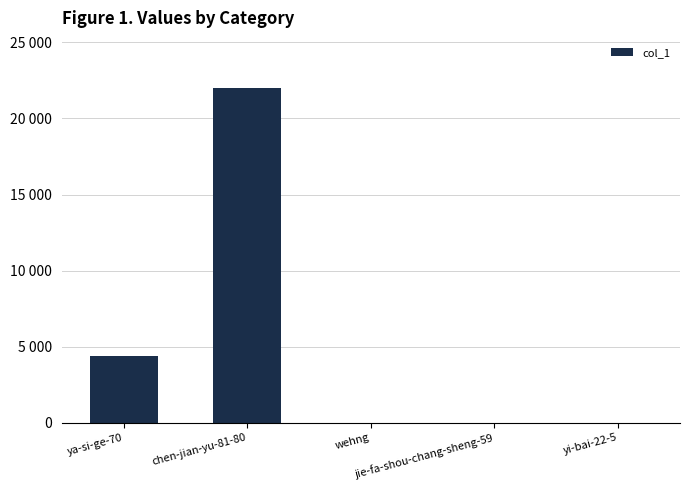

What is the change in value from wehng to yi-bai-22-5?

+9